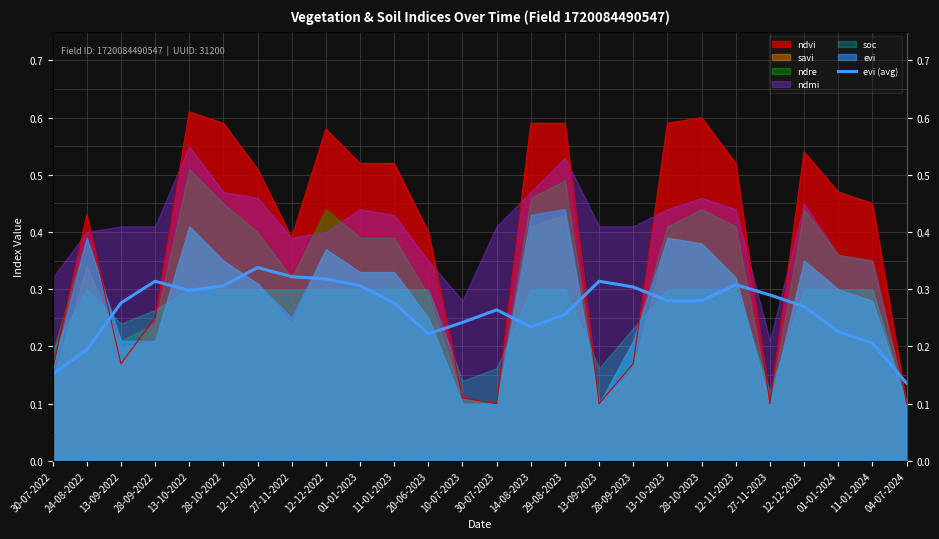

At which label is the value closest to 0?

04-07-2024